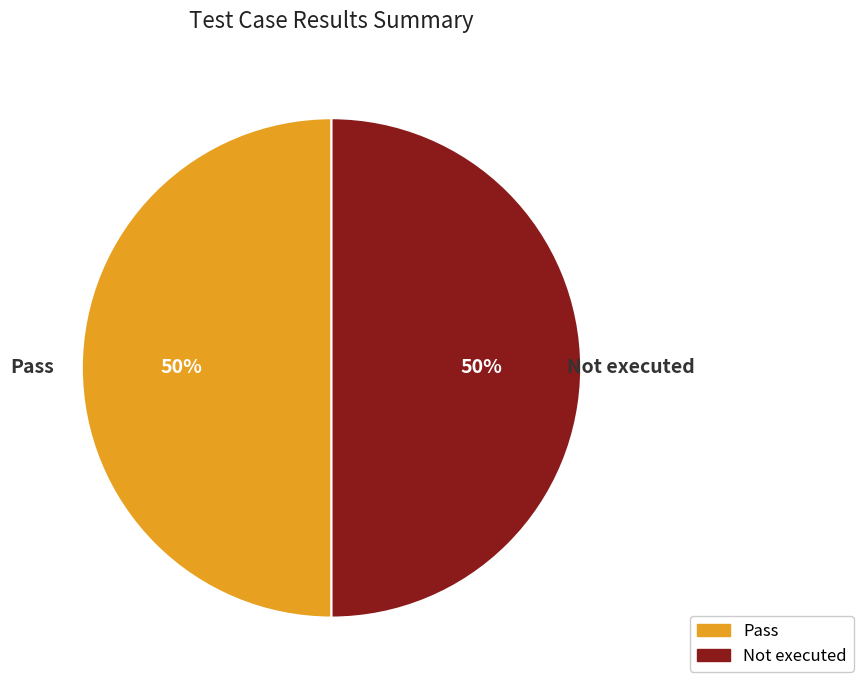

To the nearest percent, what is the average slice percentage?

50%